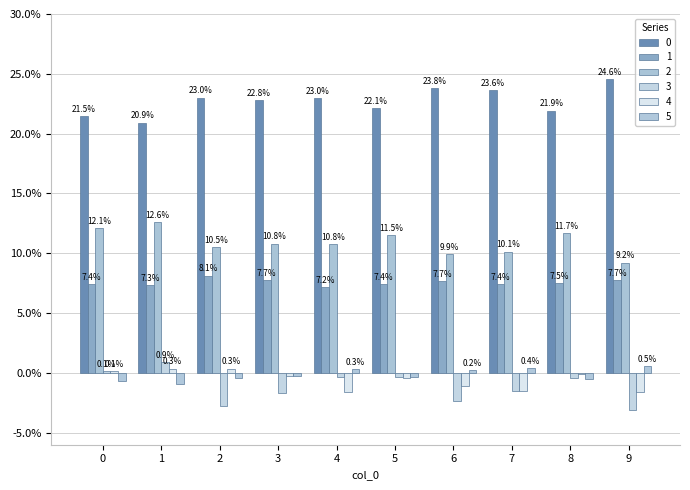

Are the bars grouped side by side (vs. stacked)?

Yes